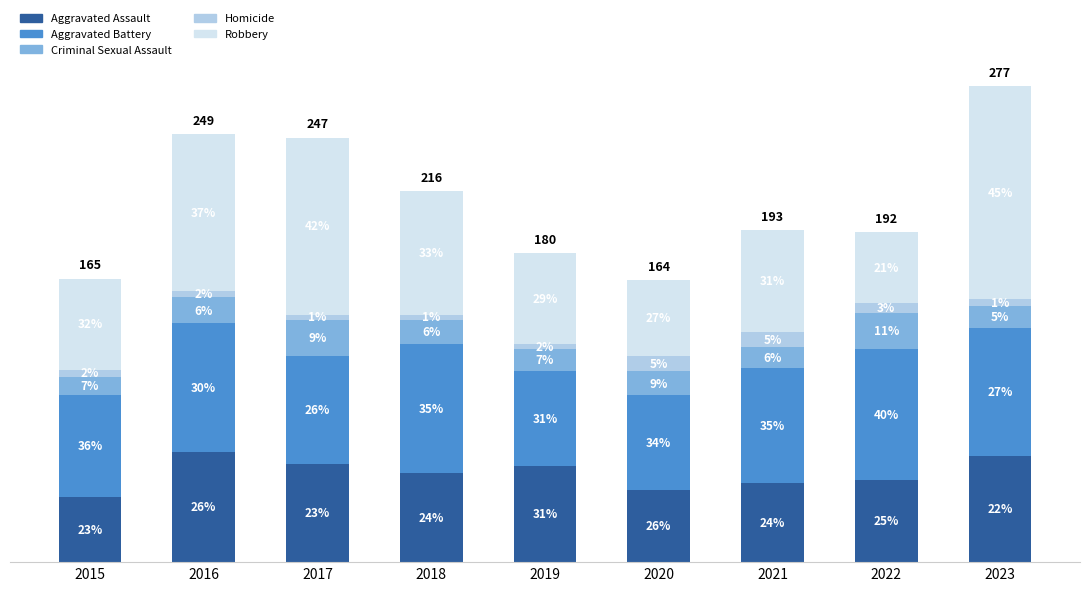

Are the bars grouped side by side (vs. stacked)?

No